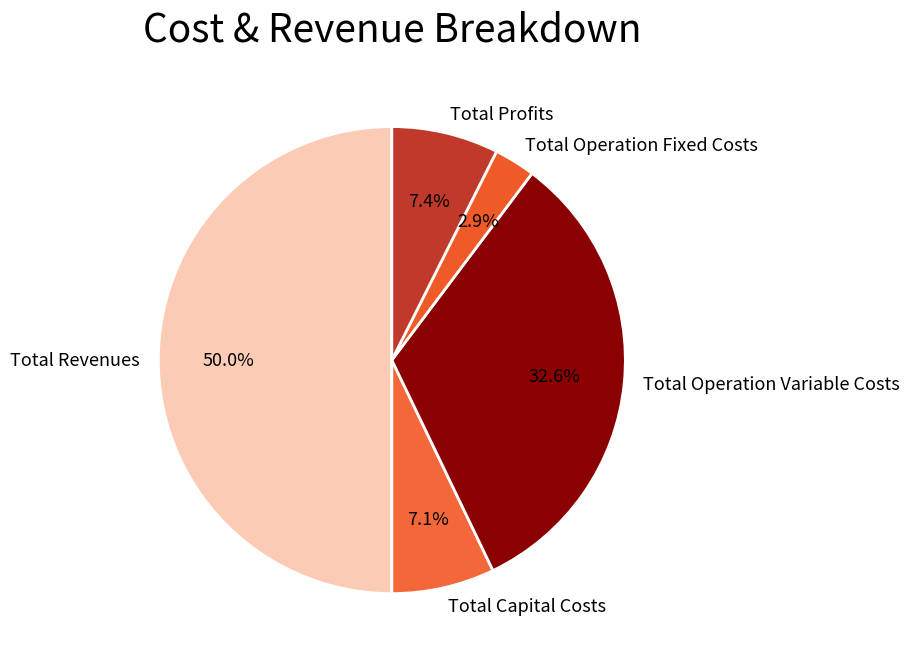

Which has a higher value, Total Operation Fixed Costs or Total Operation Variable Costs?

Total Operation Variable Costs